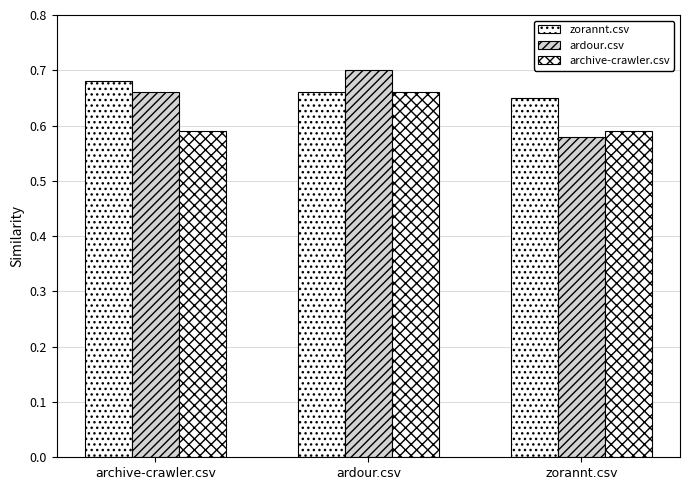

Which category has the highest value in the ardour.csv series?

ardour.csv